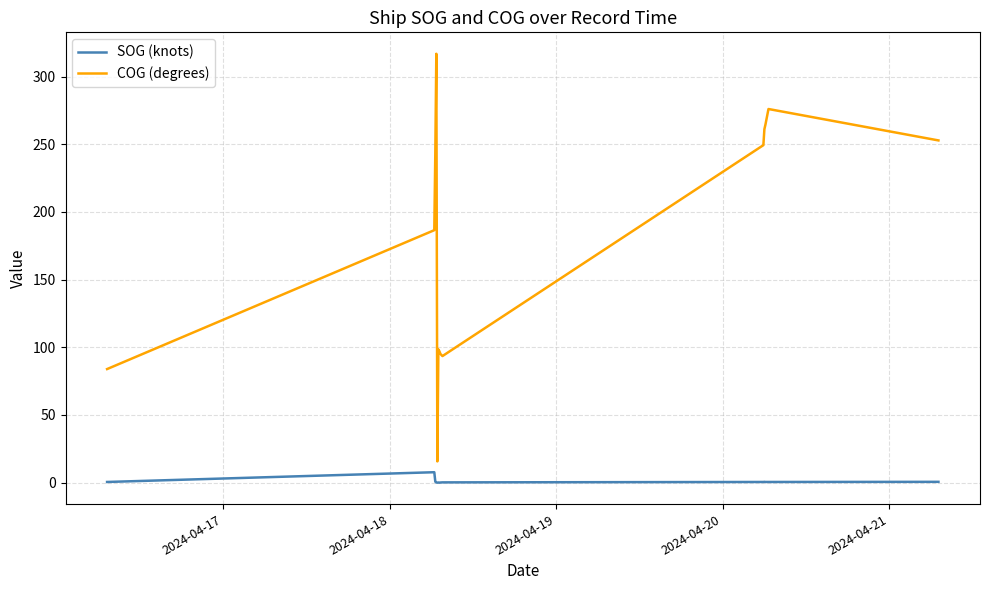

True or false: COG (degrees) has more than 2 points higher than both neighbors.

True